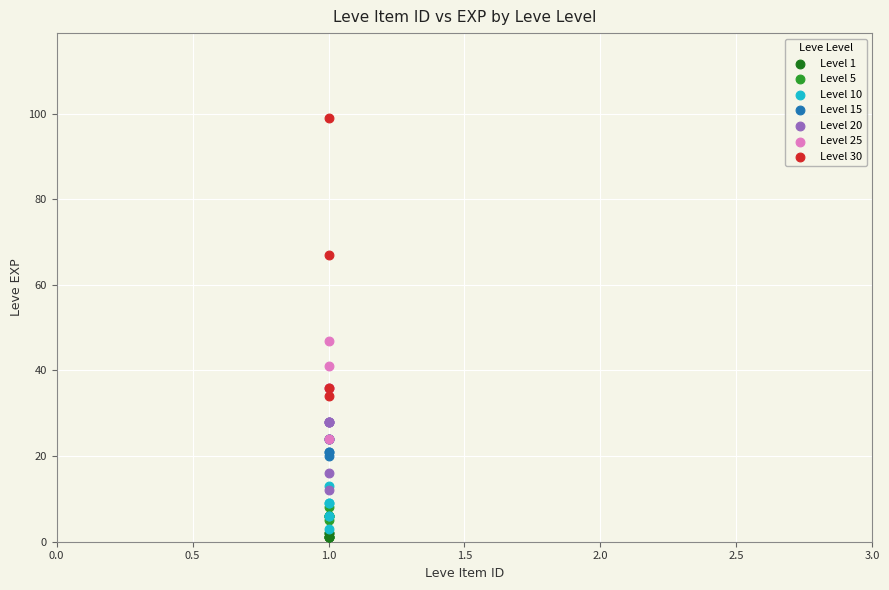

Which series has the largest Y range (max minus min)?

Level 30